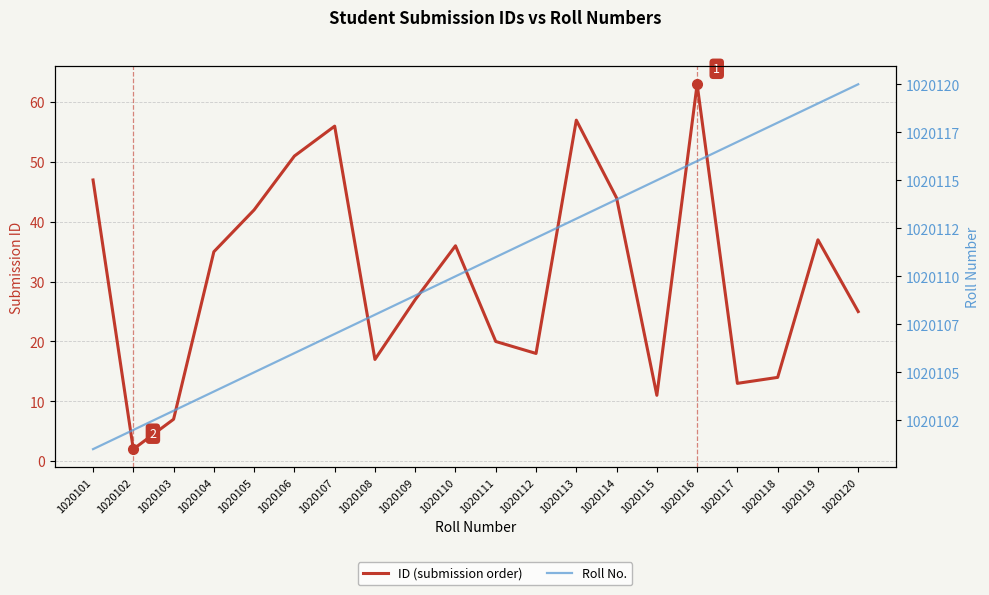

Reading left to right, transcribe all the data shown in this chart.

ID (submission order): 47	2	7	35	42	51	56	17	27	36	20	18	57	44	11	63	13	14	37	25
Roll No.: 1020101	1020102	1020103	1020104	1020105	1020106	1020107	1020108	1020109	1020110	1020111	1020112	1020113	1020114	1020115	1020116	1020117	1020118	1020119	1020120